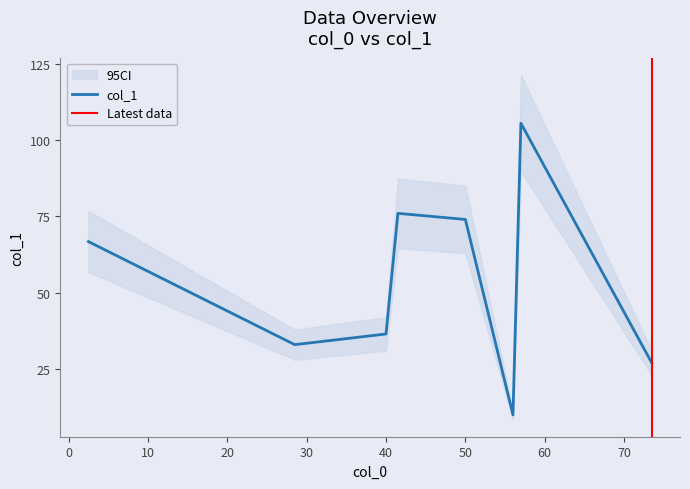

How many points are lower than both their immediate neighbors (excluding endpoints)?

2